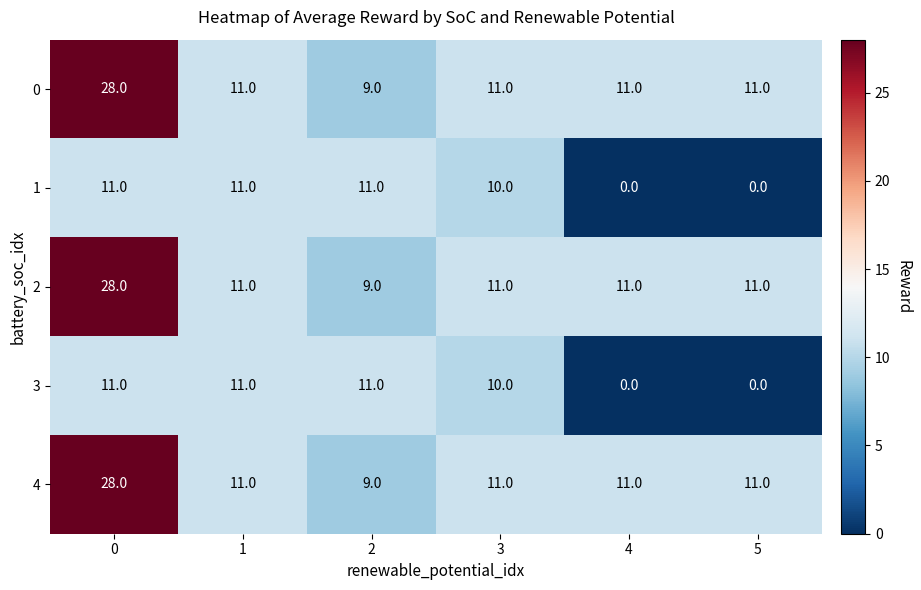

Is the value of 1 at 5 greater than the value of 0 at 1?

No